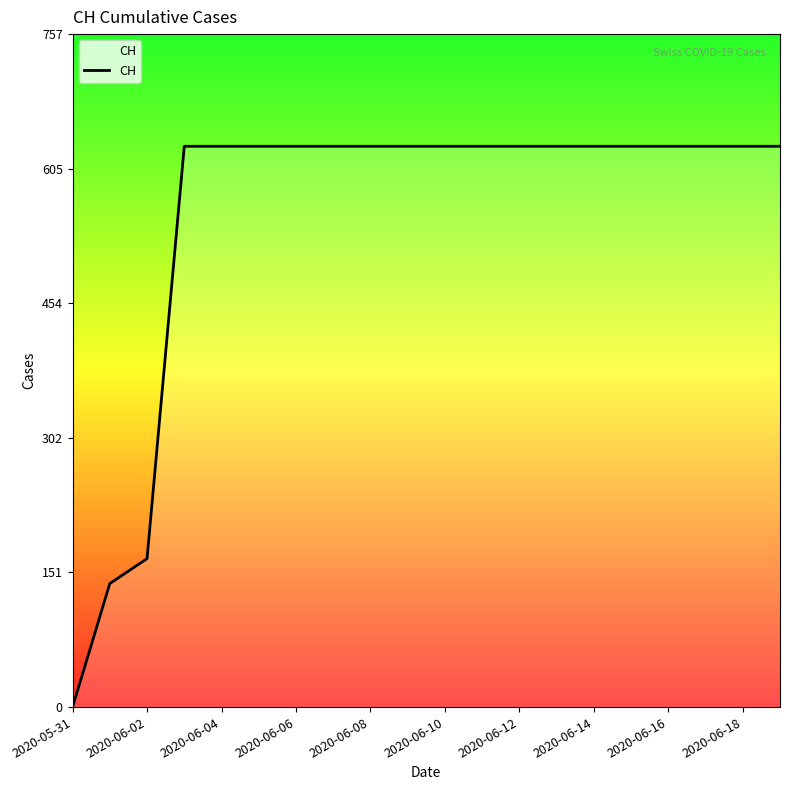

What is the difference between the maximum and minimum values?

631